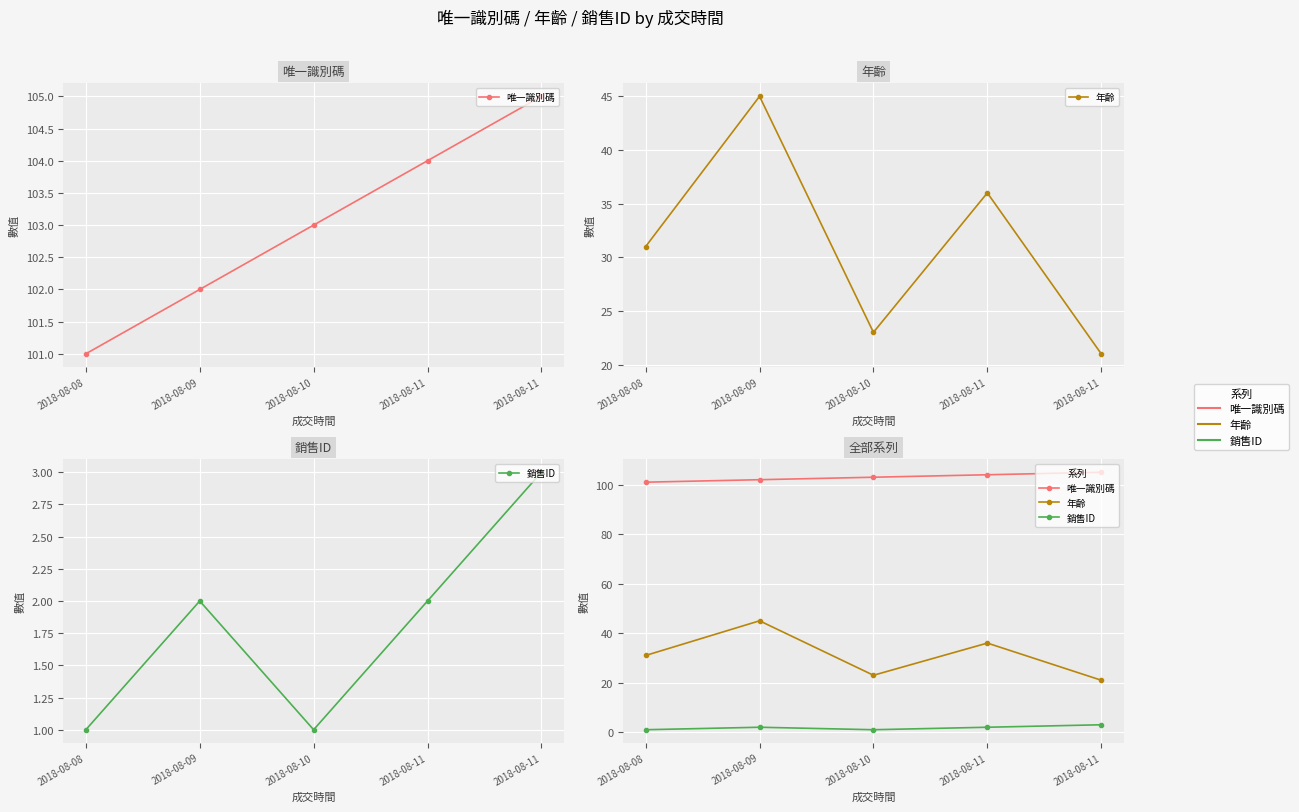

Reading right to left, transcribe all the data shown in this chart.

唯一識別碼: 2018-08-11=105	2018-08-11=104	2018-08-10=103	2018-08-09=102	2018-08-08=101
年齡: 2018-08-11=21	2018-08-11=36	2018-08-10=23	2018-08-09=45	2018-08-08=31
銷售ID: 2018-08-11=3	2018-08-11=2	2018-08-10=1	2018-08-09=2	2018-08-08=1